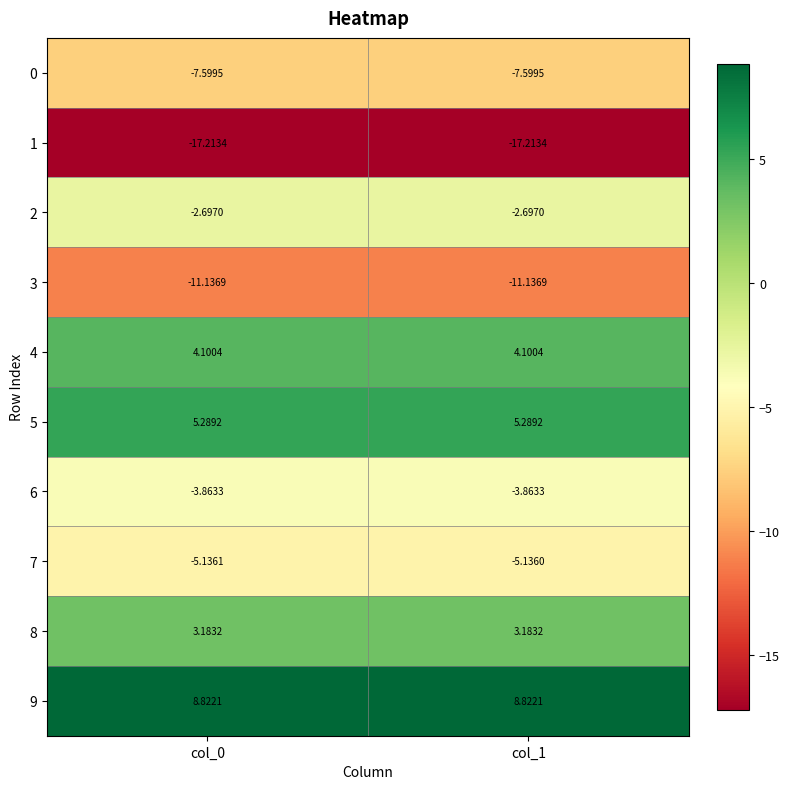

Is the value of 0 at col_1 greater than the value of 3 at col_1?

Yes